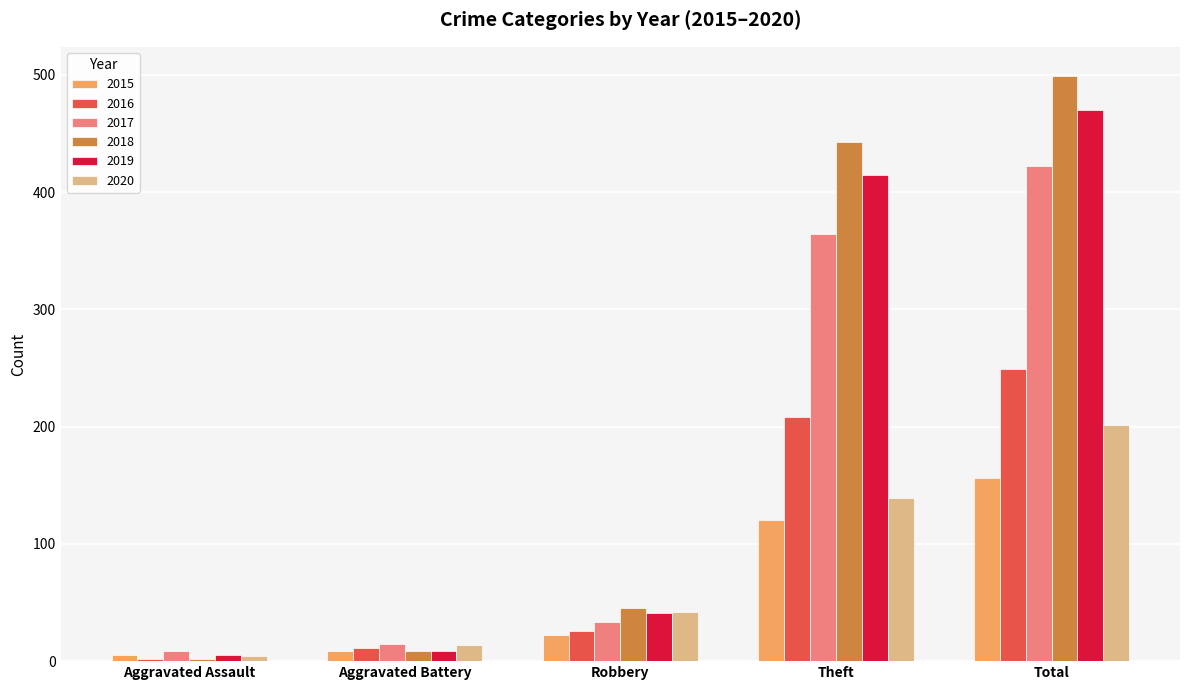

Reading left to right, transcribe all the data shown in this chart.

2015: 5	9	22	120	156
2016: 2	11	26	208	249
2017: 9	15	33	364	422
2018: 2	9	45	443	499
2019: 5	9	41	415	470
2020: 4	14	42	139	201